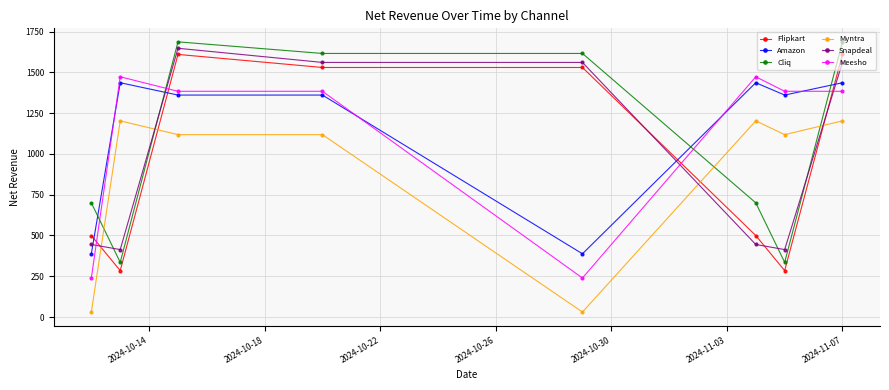

What is the maximum value for Flipkart?

1610.1